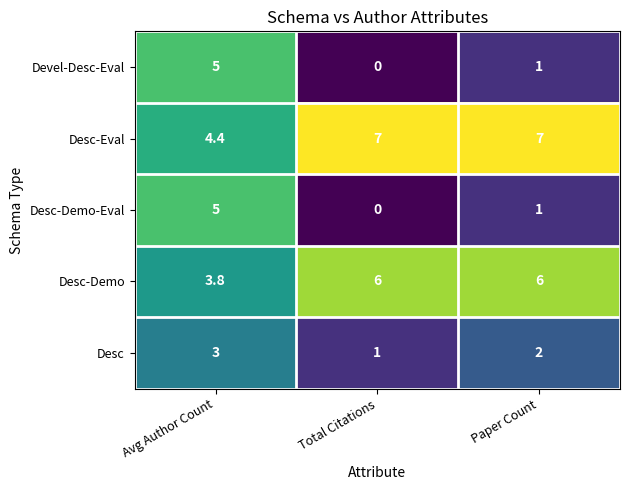

What is the spread (max minus min) of values at Avg Author Count?

2.0